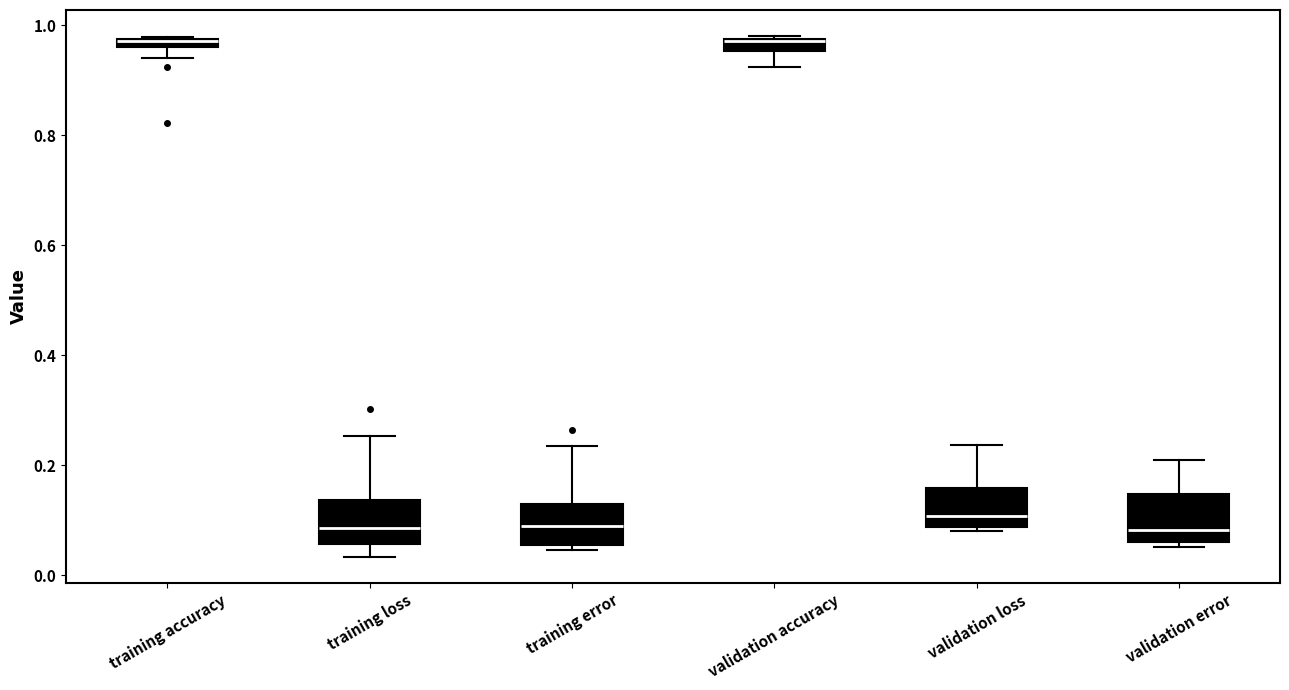

Where does the lower whisker of the box for training loss end on the y-axis? The values are not printed on the chart, so give them approximately, as read against the axis.

0.04